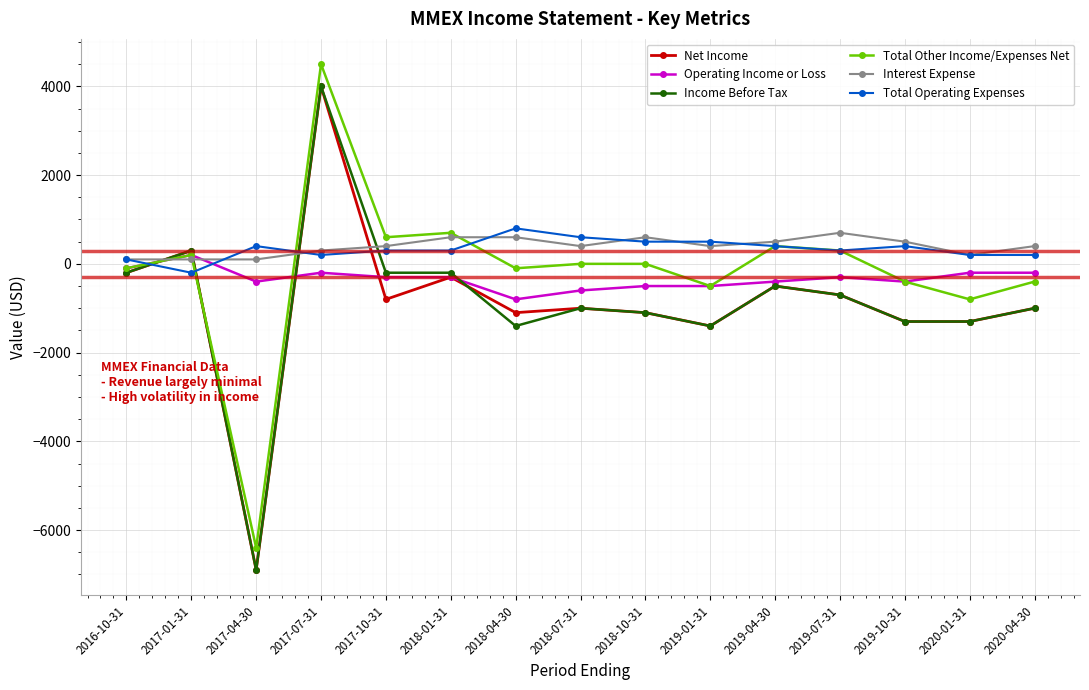

Is the value of Operating Income or Loss at 2017-07-31 greater than the value of Net Income at 2018-04-30?

Yes